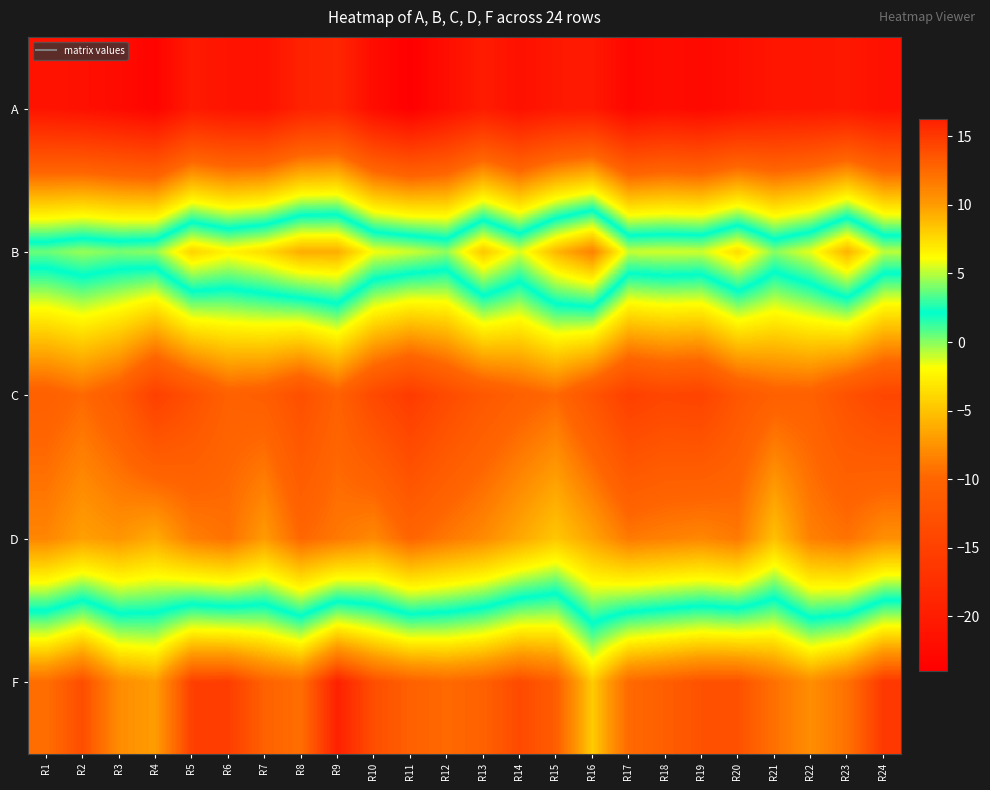

What is the total value across all series at R16?

-20.0